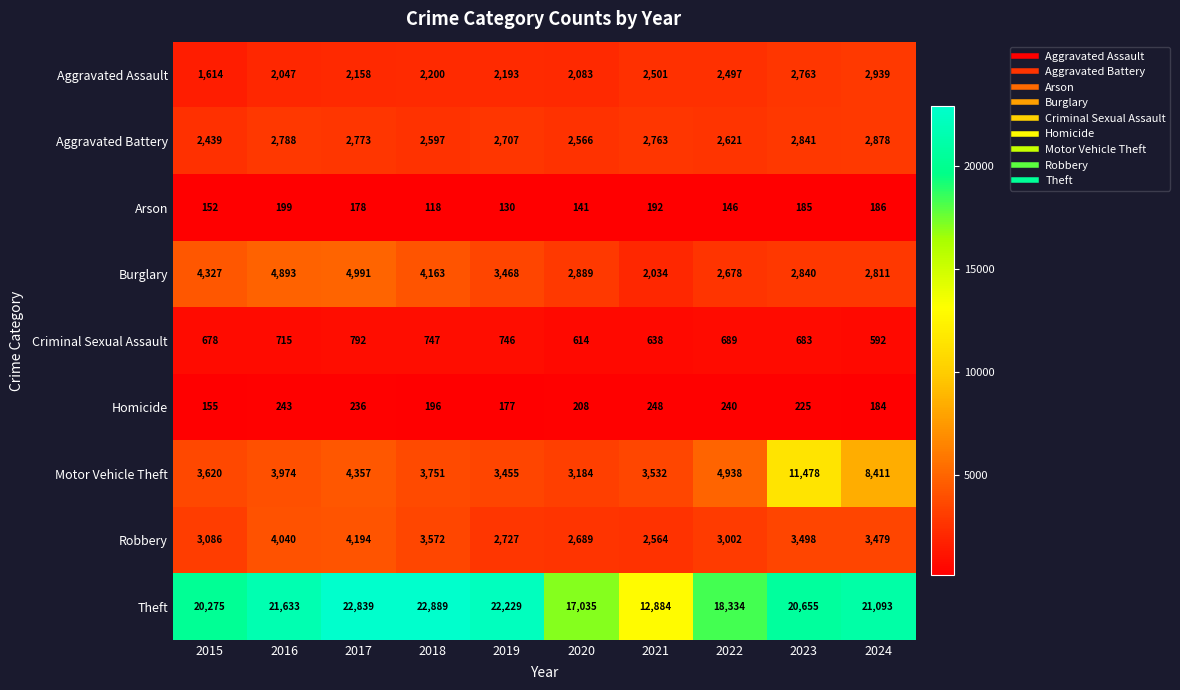

What is the smallest value displayed?

118